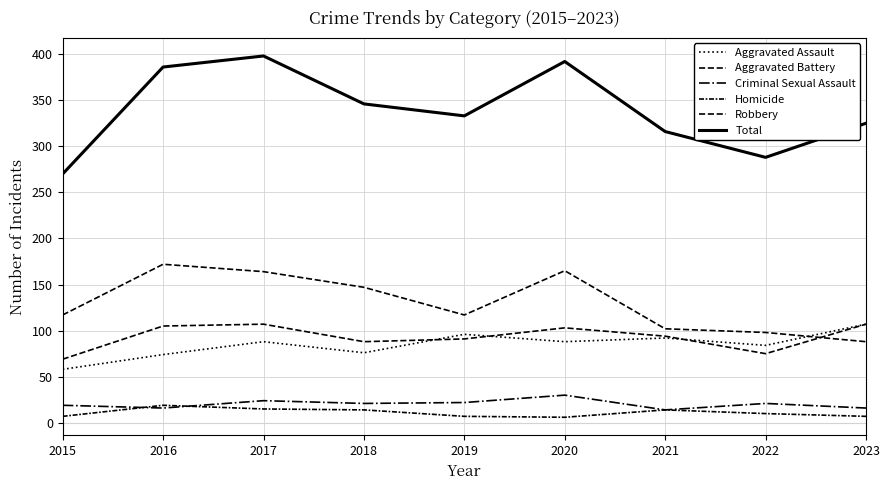

True or false: Aggravated Assault has a value of 91 at 2015.

False